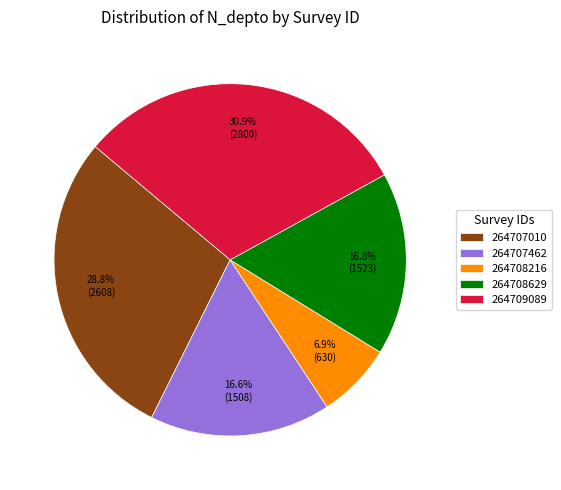

Which has a higher value, 264708629 or 264707010?

264707010